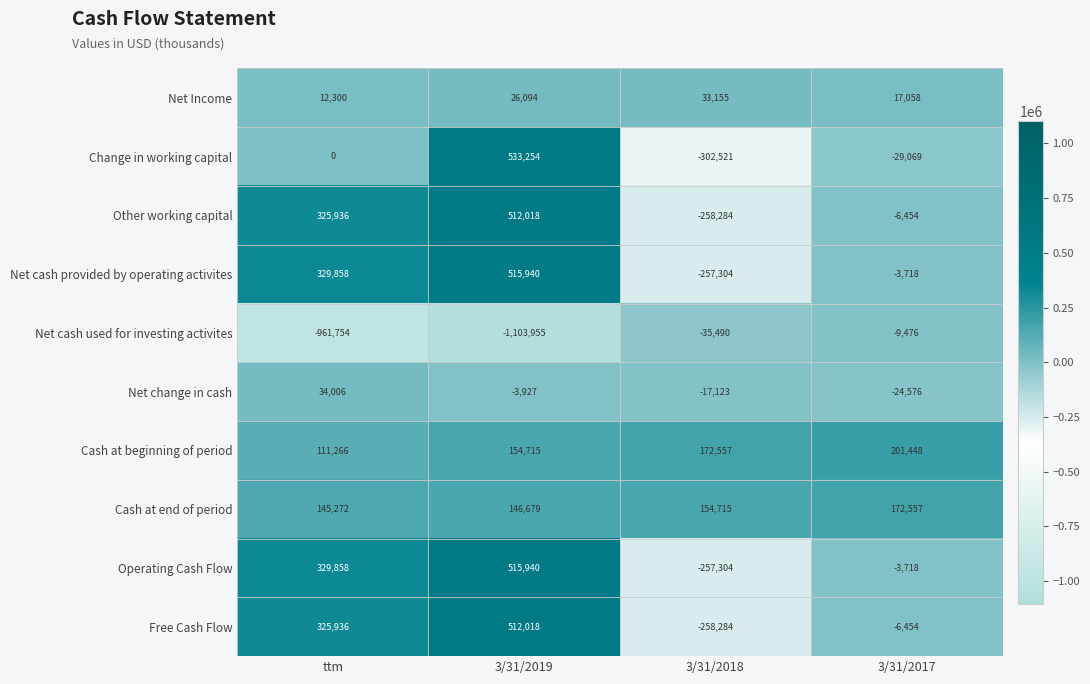

Which series changed the most between 3/31/2018 and 3/31/2017?

Change in working capital